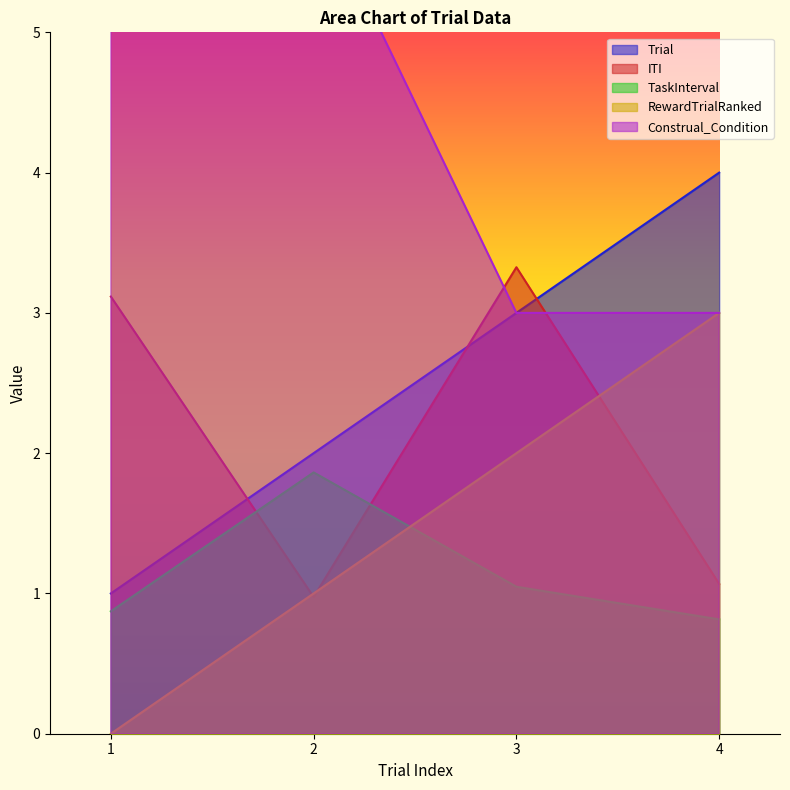

What are all the series names shown in the legend?

Trial, ITI, TaskInterval, RewardTrialRanked, Construal_Condition